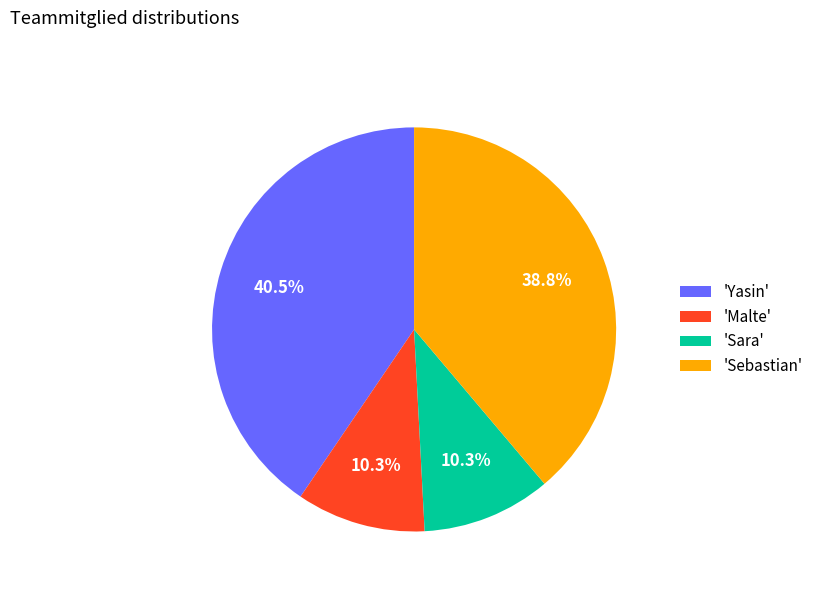

Between 'Sara' and 'Sebastian', which is larger?

'Sebastian'